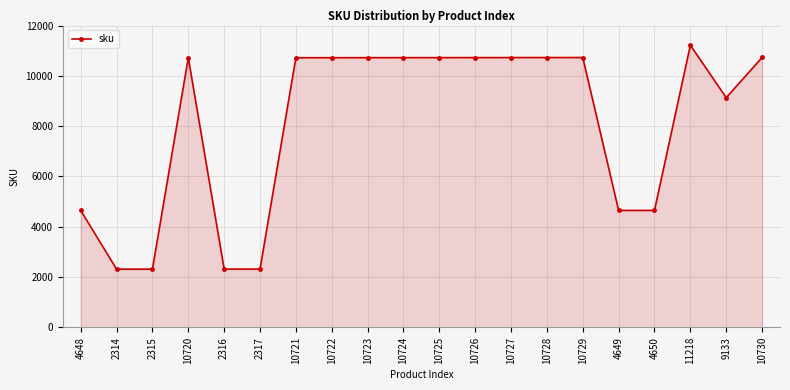

What is the label of the 13th point from the left?

10727